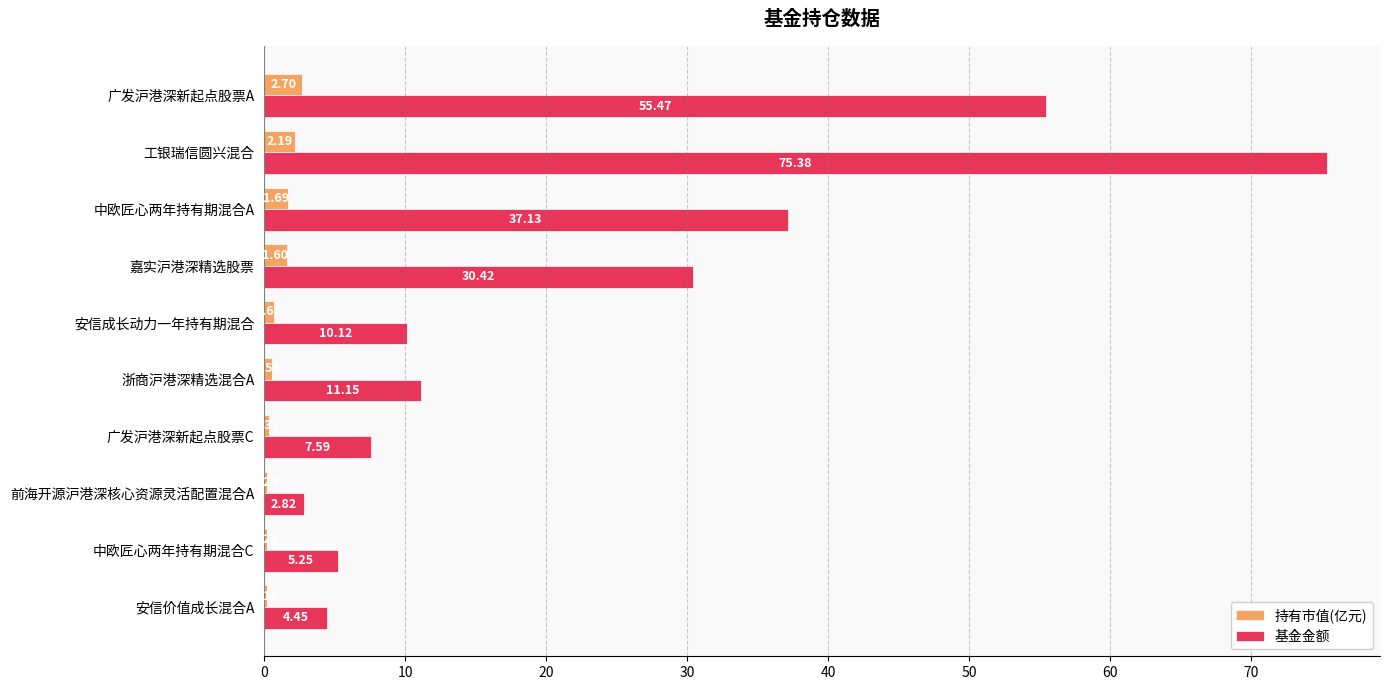

Is the value of 持有市值(亿元) at 中欧匠心两年持有期混合C greater than the value of 基金金额 at 工银瑞信圆兴混合?

No